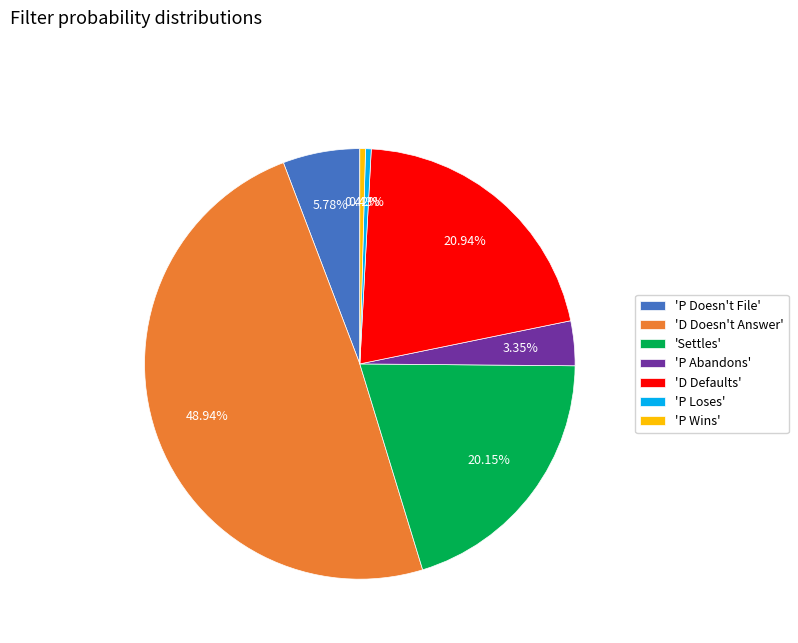

What is the largest slice in the pie chart?

'D Doesn't Answer'